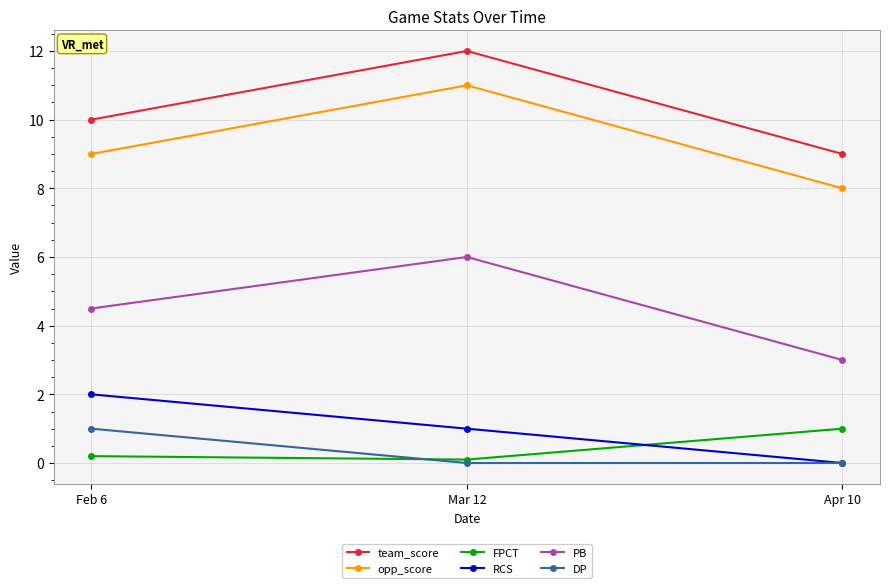

List the labels in order of team_score value, smallest first.

Apr 10, Feb 6, Mar 12